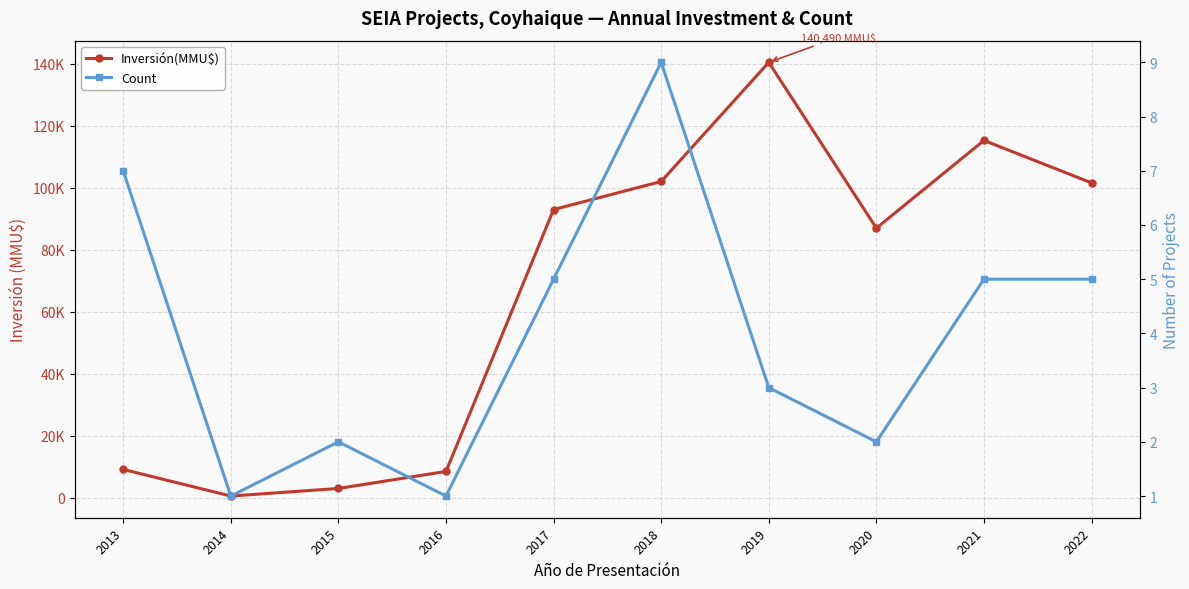

How many categories are shown in the chart?

10